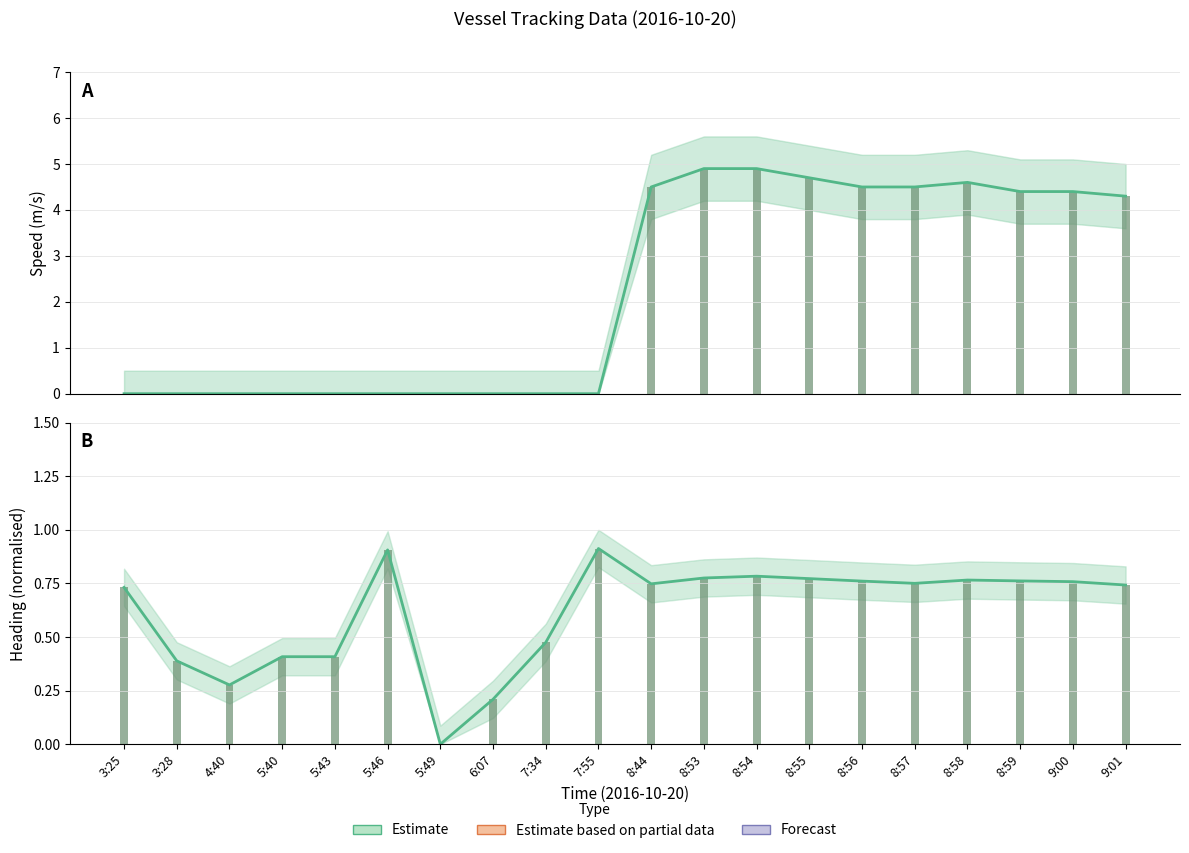

Which has a higher value, 8:58 or 5:46?

8:58